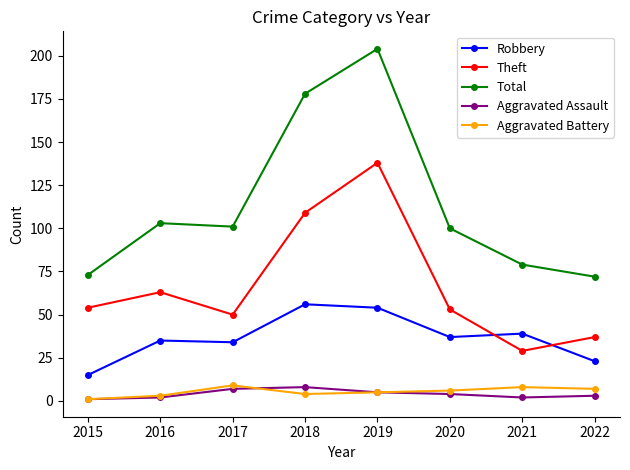

What are all the series names shown in the legend?

Robbery, Theft, Total, Aggravated Assault, Aggravated Battery